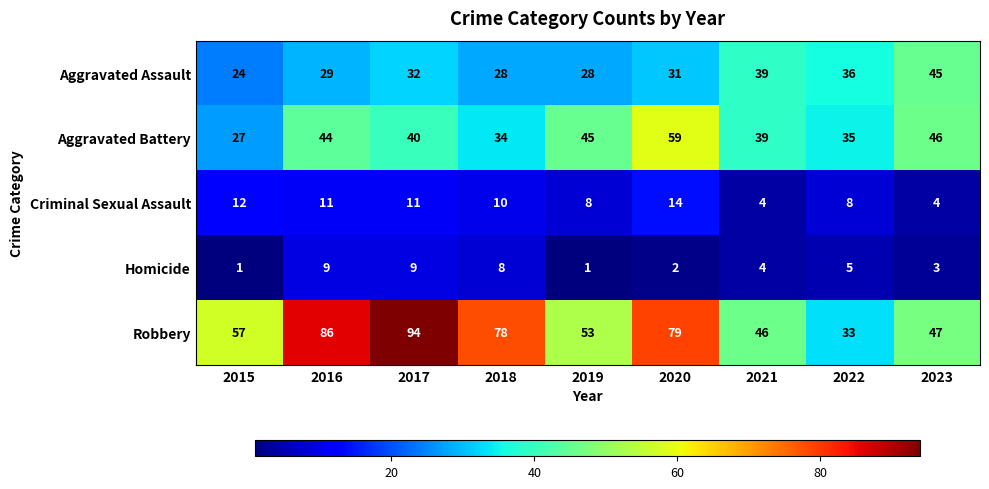

Count the number of data series in this chart.

5